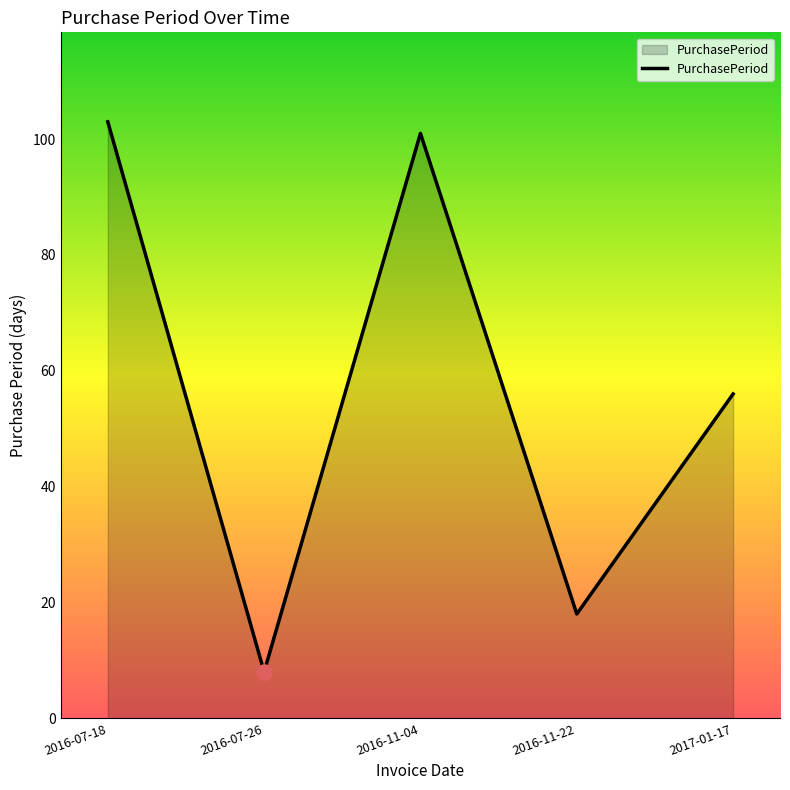

What is the change in value from 2016-11-22 to 2017-01-17?

+38